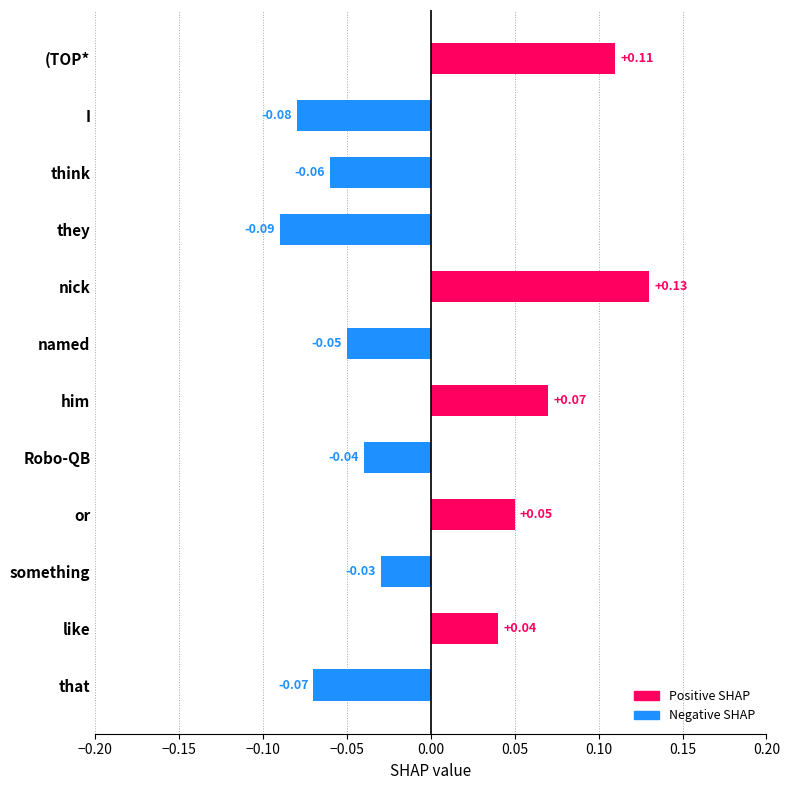

At which category does the chart reach its peak across all series?

nick